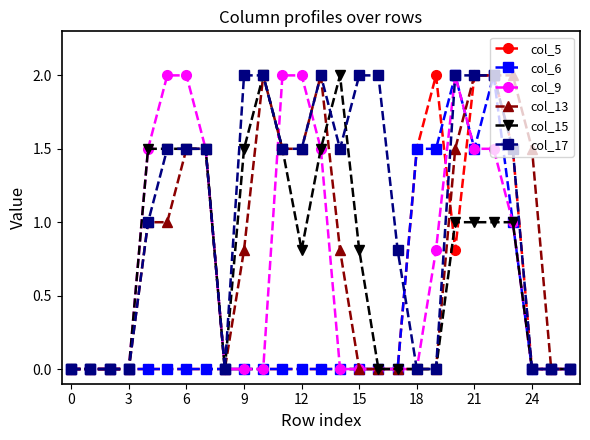

True or false: col_6 has more than 1 interior local peaks.

True